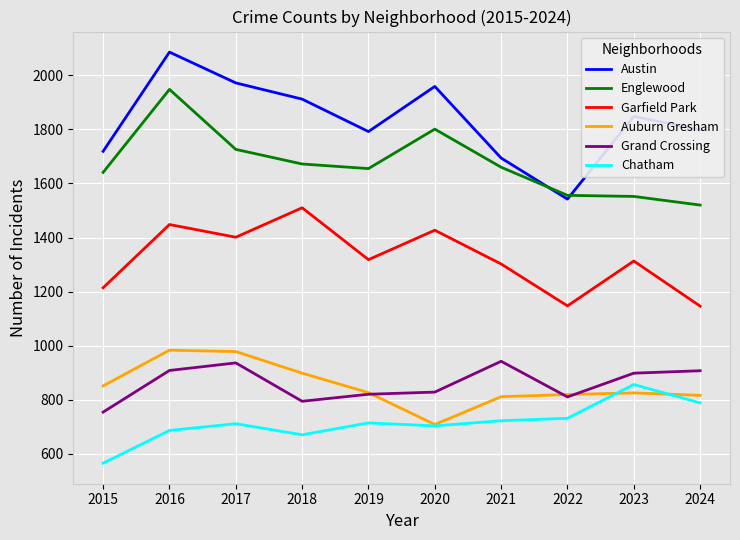

True or false: Englewood has a value of 2739 at 2022.

False